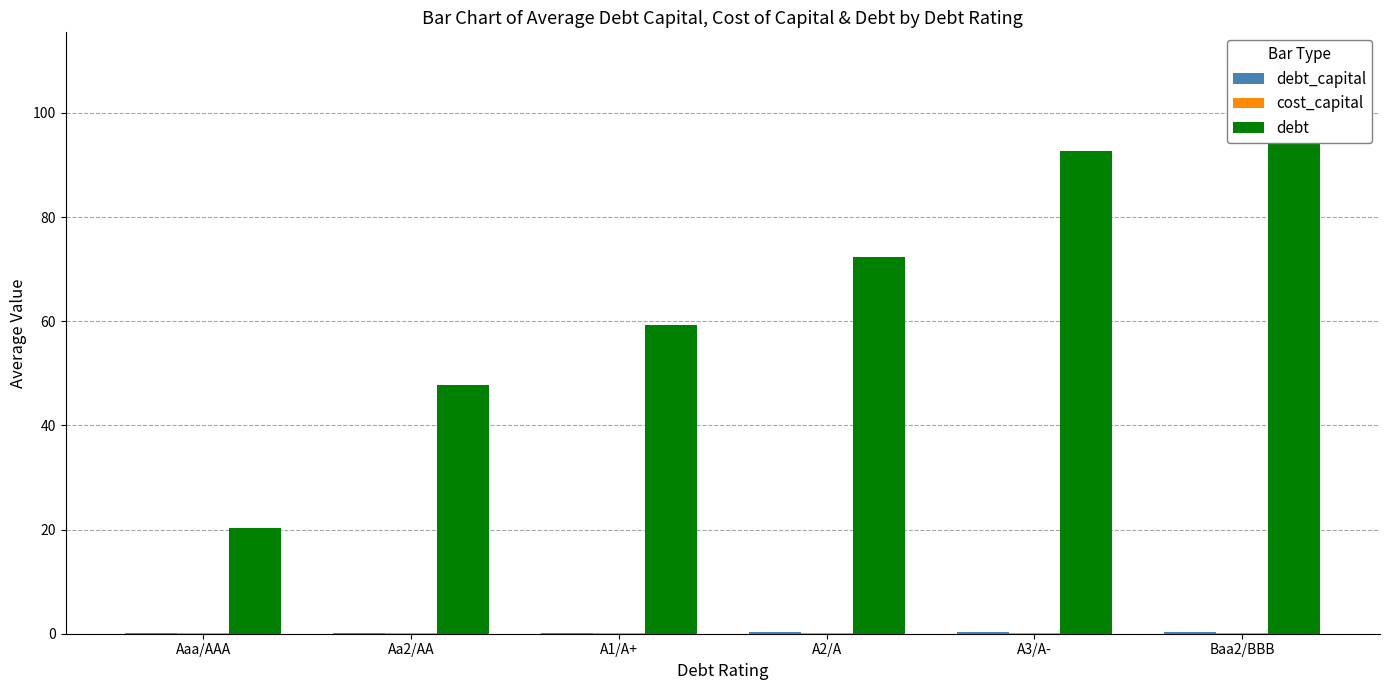

Reading left to right, what are all the values shown in this chart?

debt_capital: Aaa/AAA=0.1	Aa2/AA=0.2	A1/A+=0.2	A2/A=0.2	A3/A-=0.3	Baa2/BBB=0.4
cost_capital: Aaa/AAA=0.1	Aa2/AA=0.1	A1/A+=0.1	A2/A=0.1	A3/A-=0.1	Baa2/BBB=0.1
debt: Aaa/AAA=20.3	Aa2/AA=47.8	A1/A+=59.3	A2/A=72.3	A3/A-=92.6	Baa2/BBB=110.0